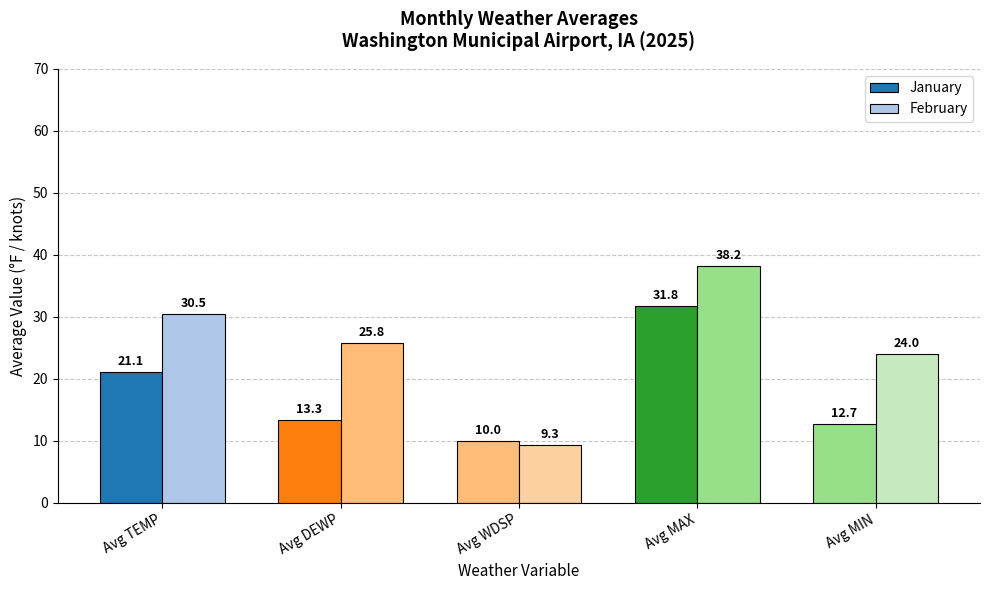

How many data points in January are above 13?

3